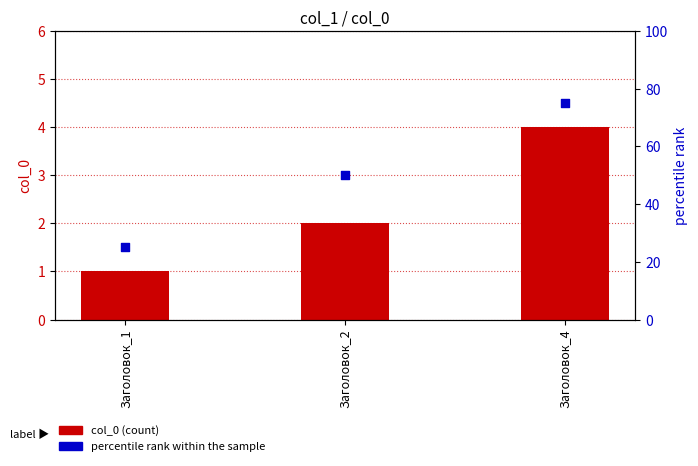

What are all the series names shown in the legend?

col_0 (count), percentile rank within the sample